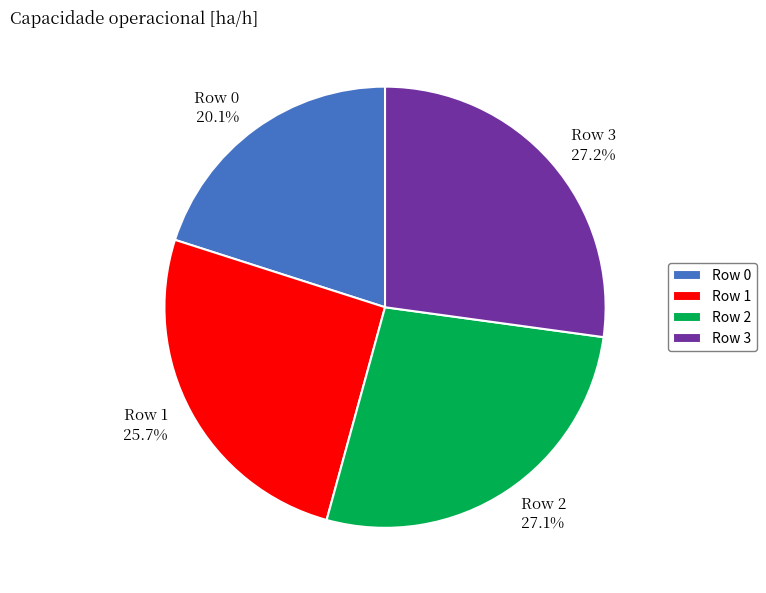

Combined, what portion of the pie is Row 0 and Row 2?

47.2%